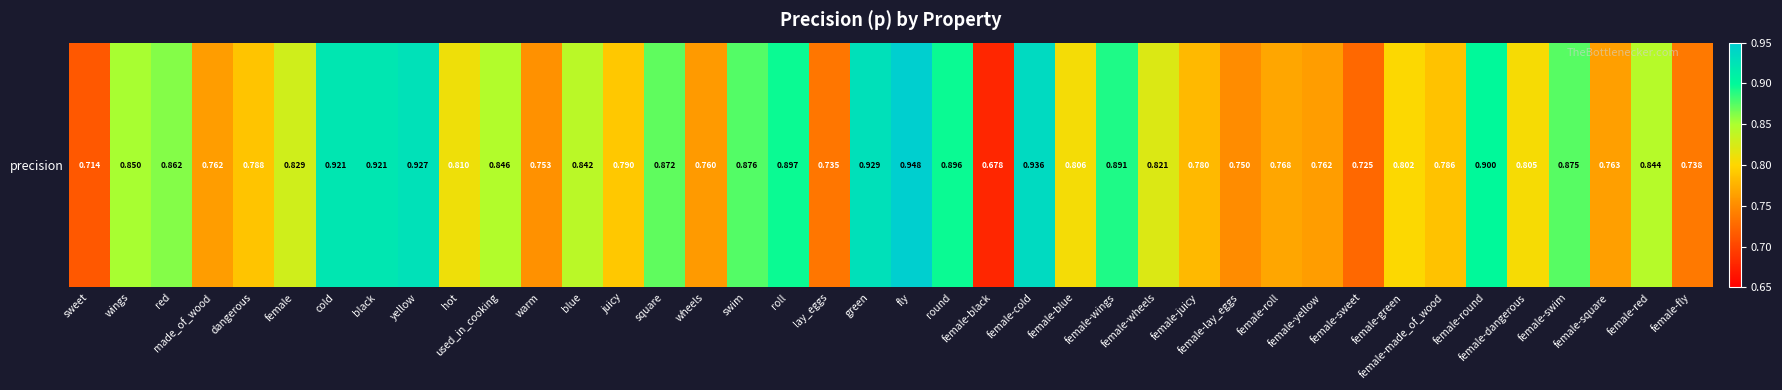

What is the change in value from wheels to female-wheels?

+0.1